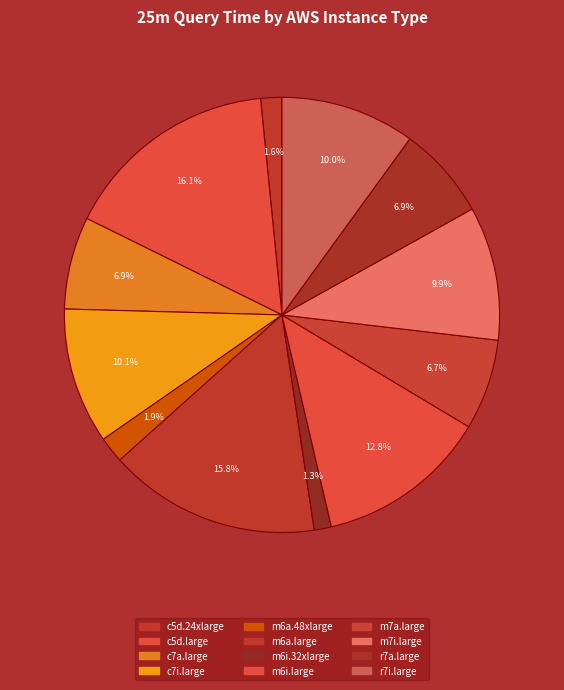

Count the number of slices in the pie.

12